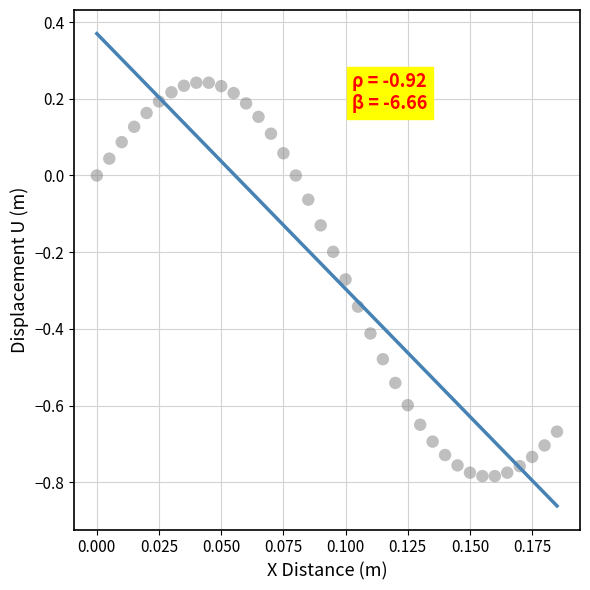

What is the range of Y values (max minus min)?

1.0